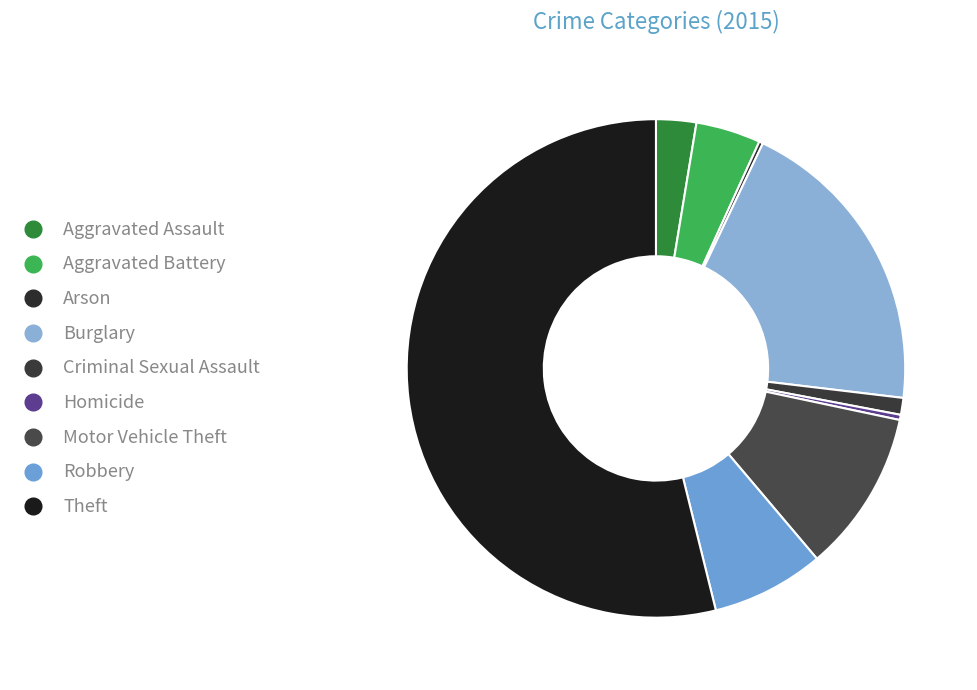

Does any single category account for the majority?

Yes